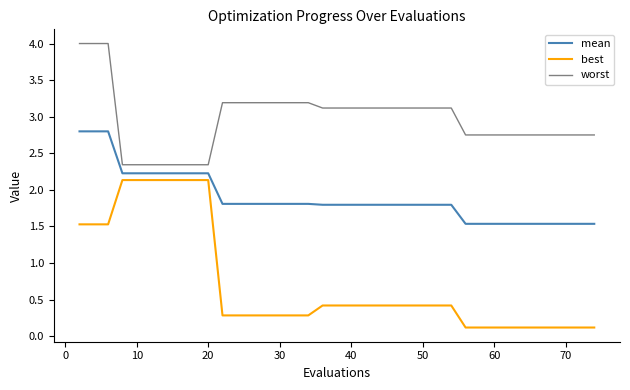

True or false: worst and best intersect in this chart.

False